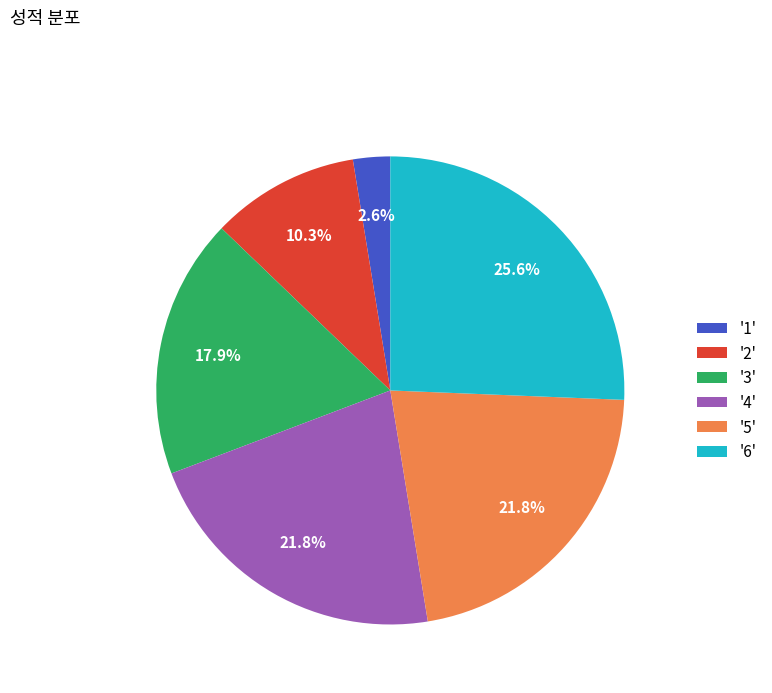

To the nearest percent, what is the difference between the largest and smallest slice percentages?

23%